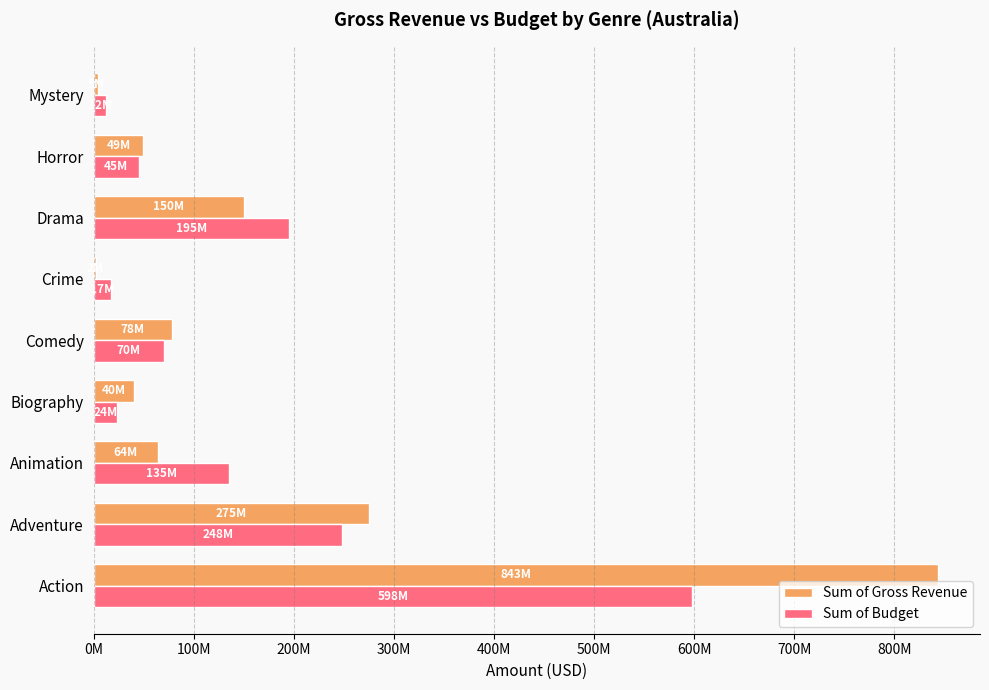

What is the difference between the maximum and minimum values in the Sum of Gross Revenue series?

840961251